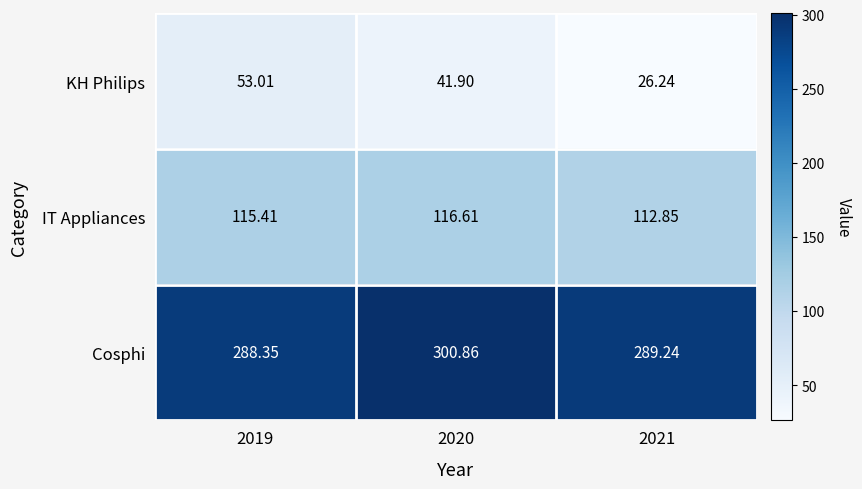

Rank the series by their average value, from highest to lowest.

Cosphi, IT Appliances, KH Philips